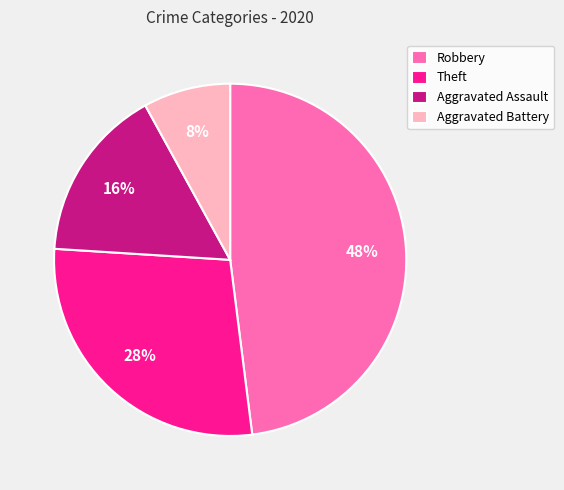

Is the sum of Robbery and Aggravated Assault greater than half?

Yes